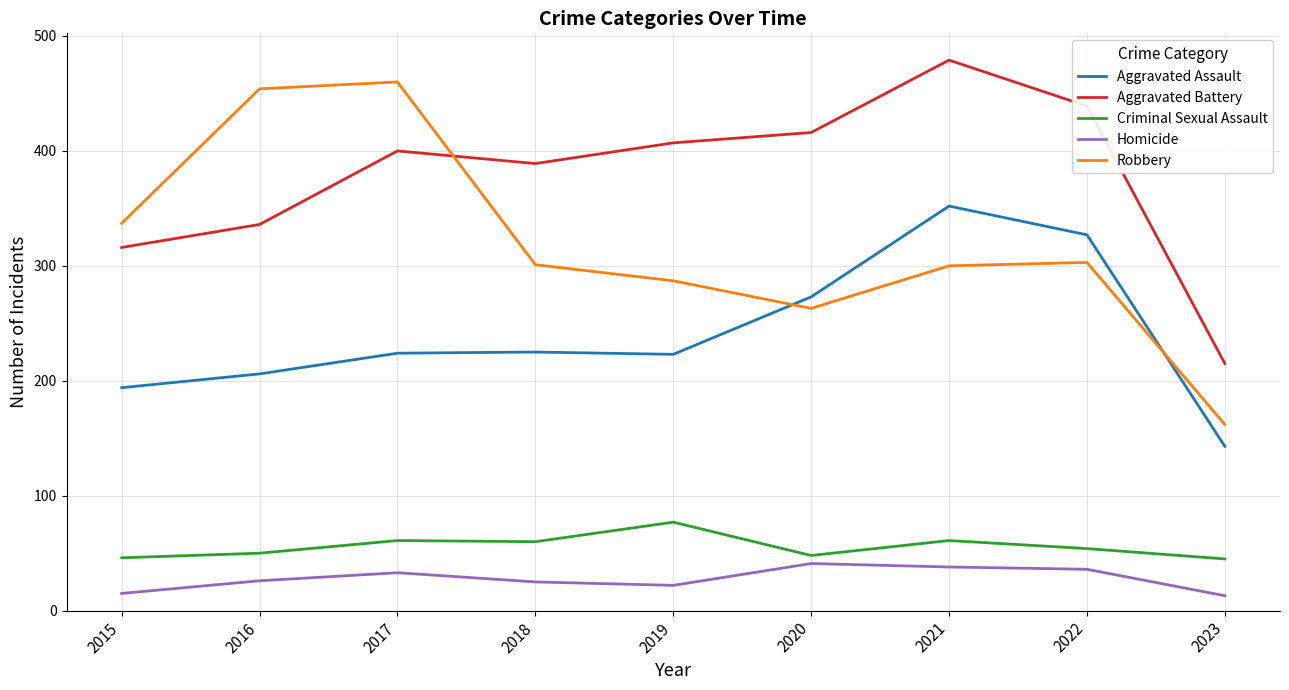

What is the smallest value displayed?

13